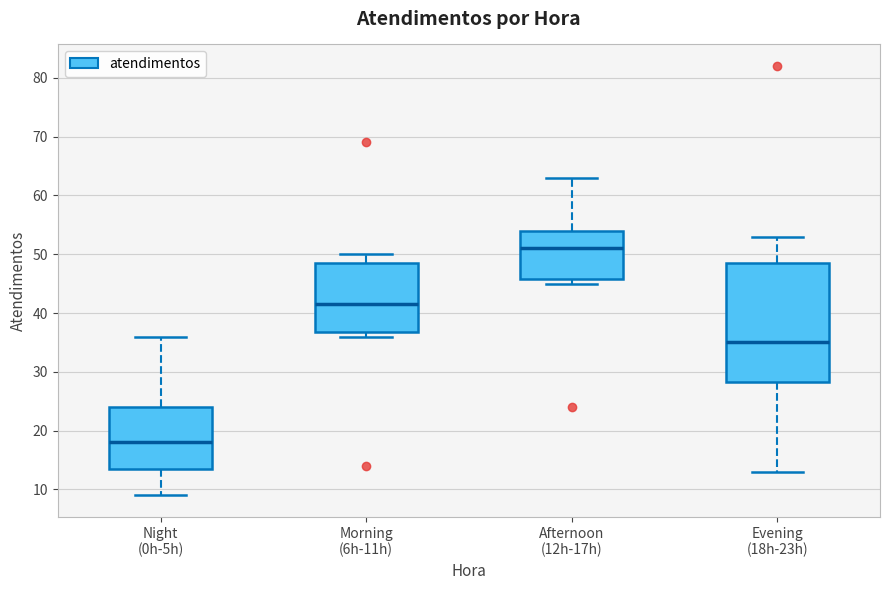

Which box's median line is the lowest?

Night (0h-5h)